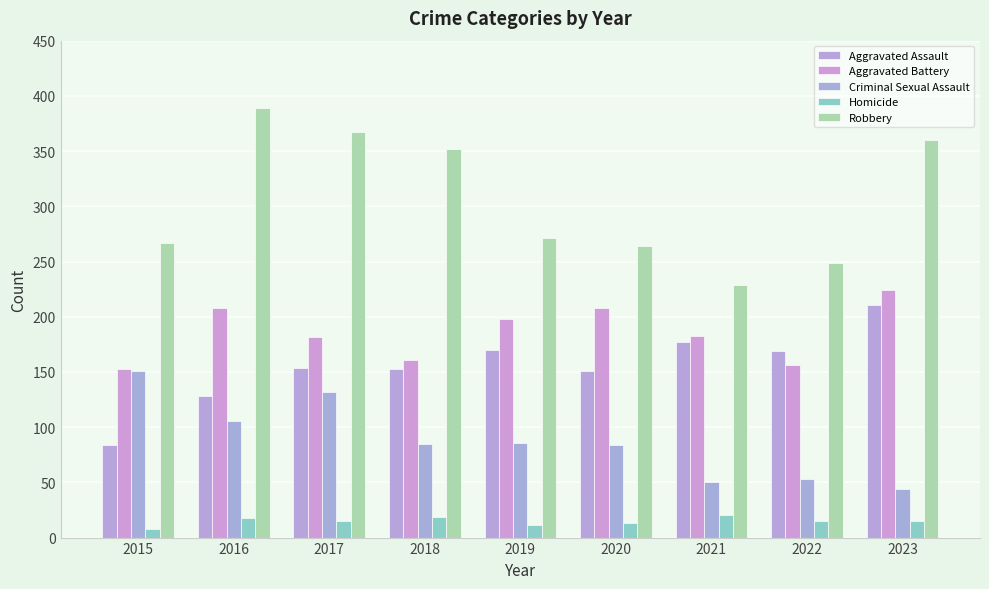

At how many categories does at least one series exceed 342?

4